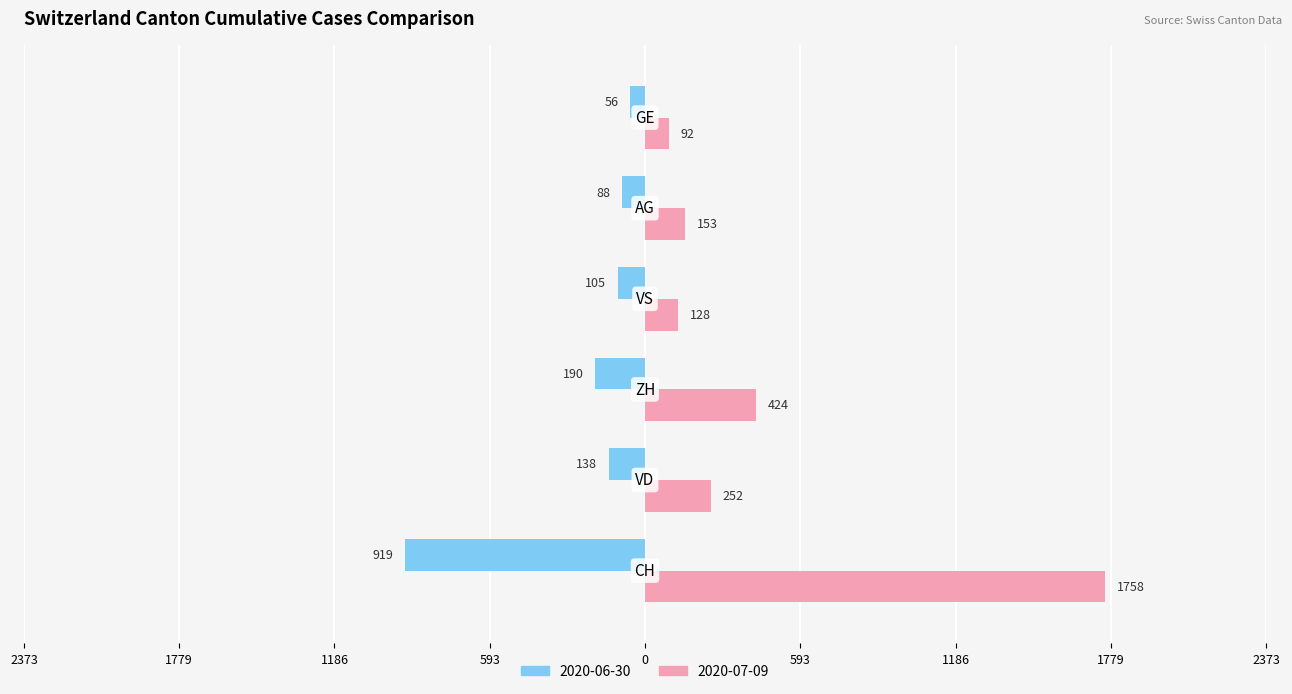

What are all the series names shown in the legend?

2020-06-30, 2020-07-09